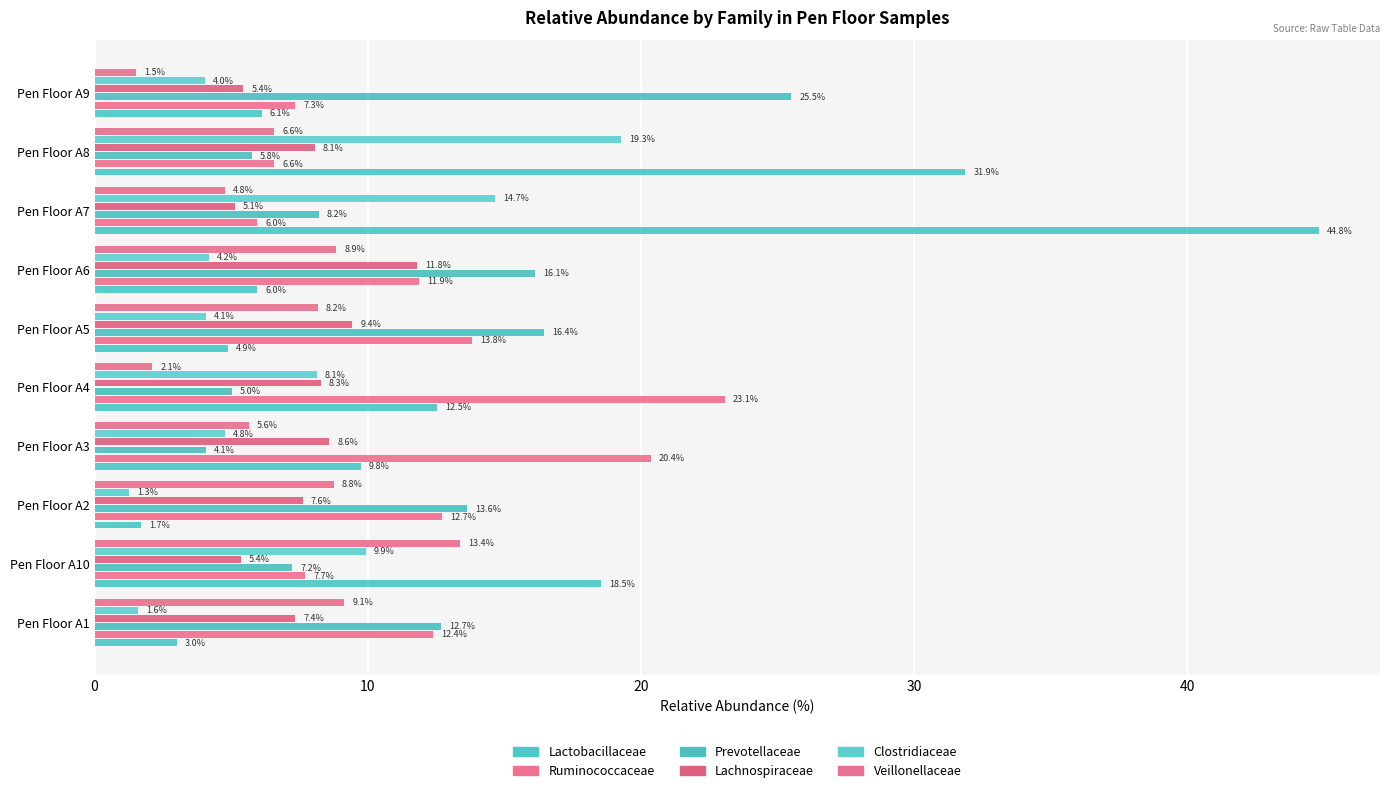

Reading left to right, transcribe all the data shown in this chart.

Lactobacillaceae: 3.0	18.5	1.7	9.8	12.5	4.9	6.0	44.8	31.9	6.1
Ruminococcaceae: 12.4	7.7	12.7	20.4	23.1	13.8	11.9	6.0	6.6	7.3
Prevotellaceae: 12.7	7.2	13.6	4.1	5.0	16.4	16.1	8.2	5.8	25.5
Lachnospiraceae: 7.4	5.4	7.6	8.6	8.3	9.4	11.8	5.1	8.1	5.4
Clostridiaceae: 1.6	9.9	1.3	4.8	8.1	4.1	4.2	14.7	19.3	4.0
Veillonellaceae: 9.1	13.4	8.8	5.6	2.1	8.2	8.9	4.8	6.6	1.5